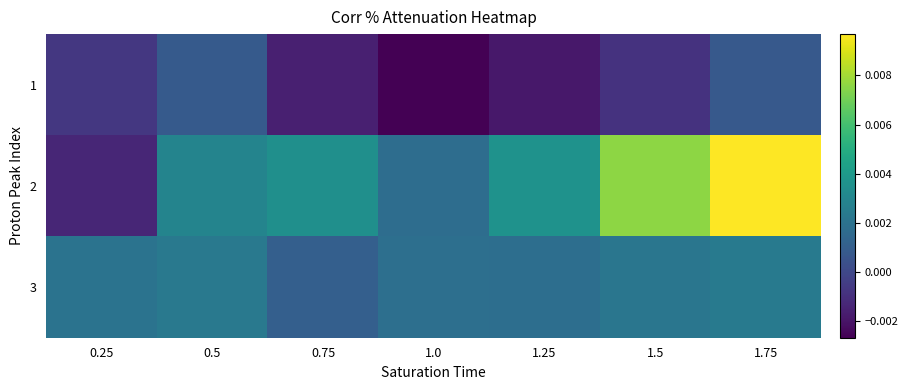

List the series in order of their overall mean, lowest first.

1, 3, 2